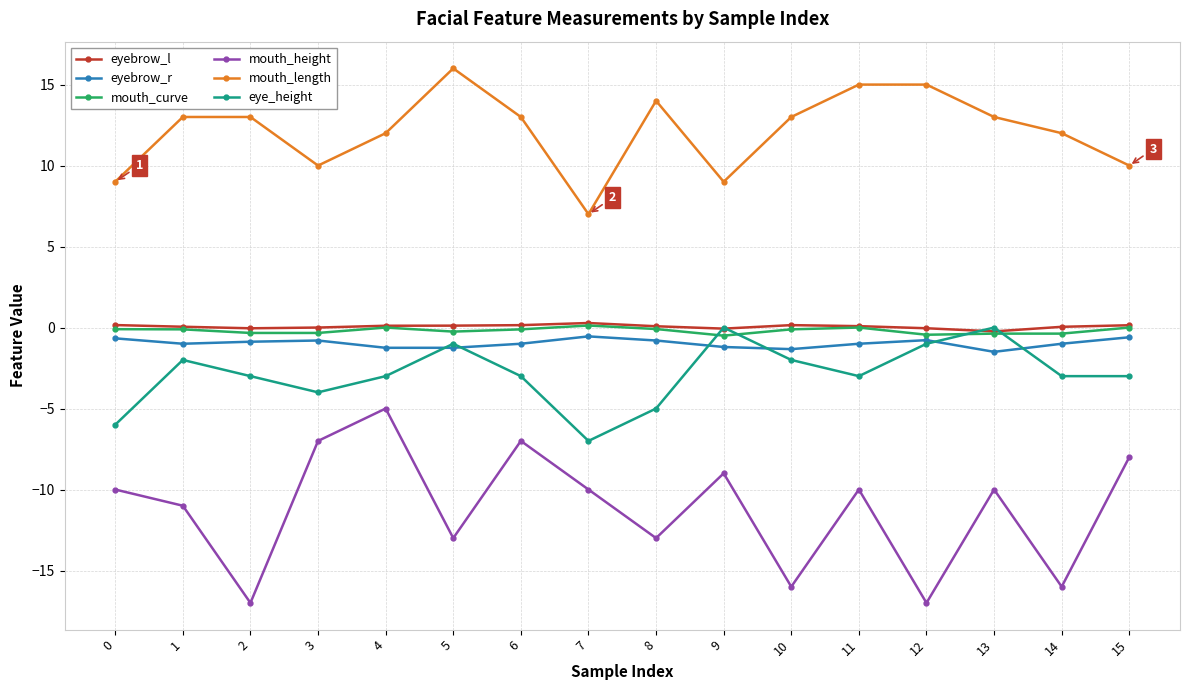

Is the value of eye_height at 12 greater than the value of eyebrow_l at 1?

No